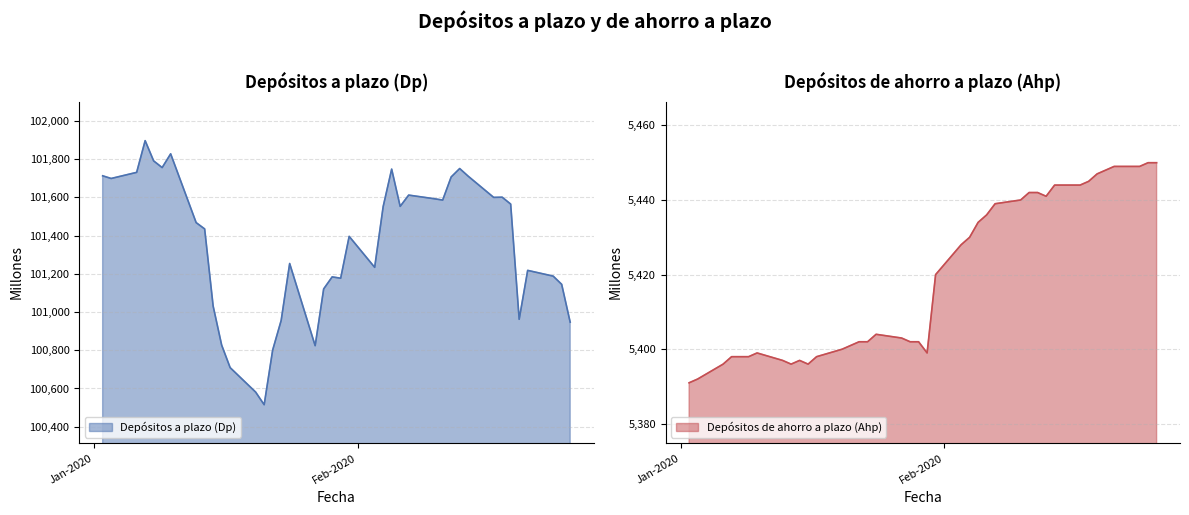

Is the value of Depósitos de ahorro a plazo (Ahp) at 29-01-2020 greater than the value of Depósitos a plazo (Dp) at 12-02-2020?

No